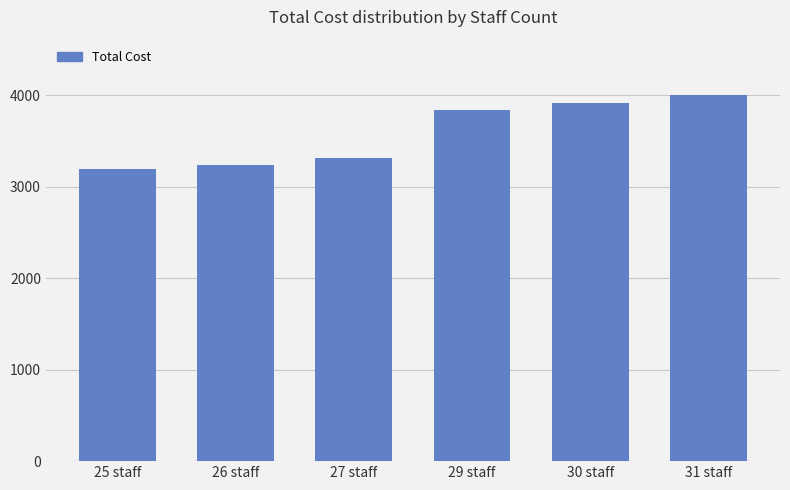

What is the label of the 3rd bar from the right?

29 staff